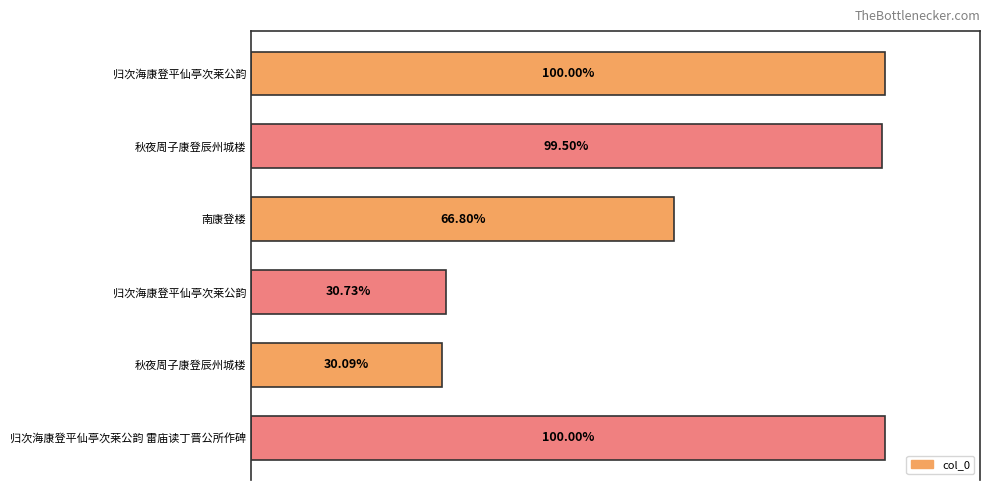

Are the bars grouped side by side (vs. stacked)?

No